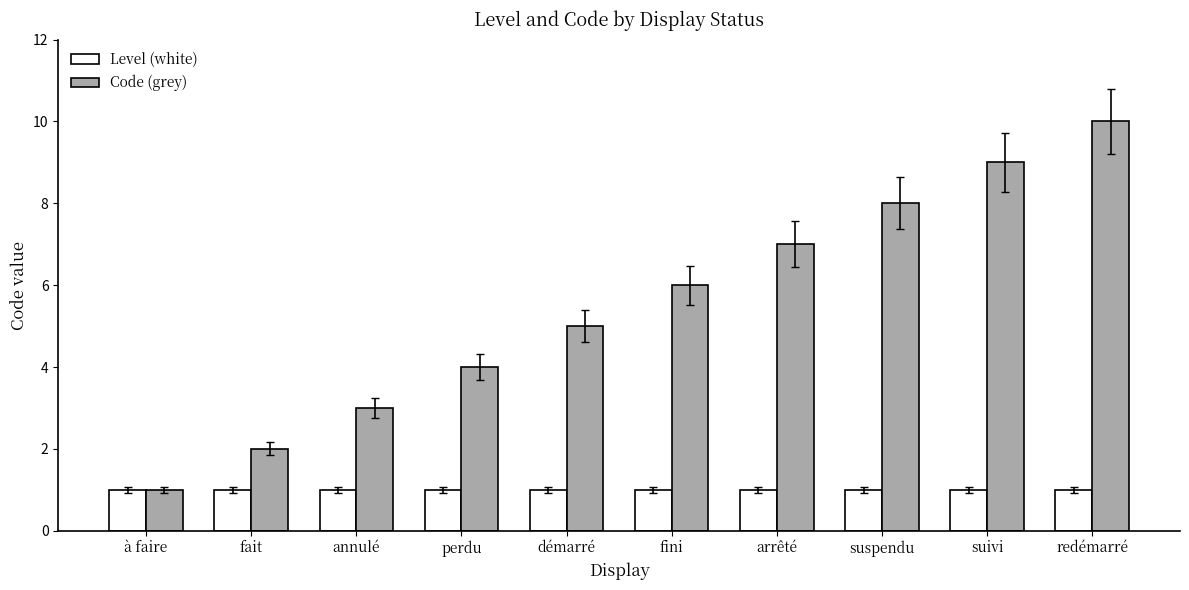

What position from the right is démarré?

6